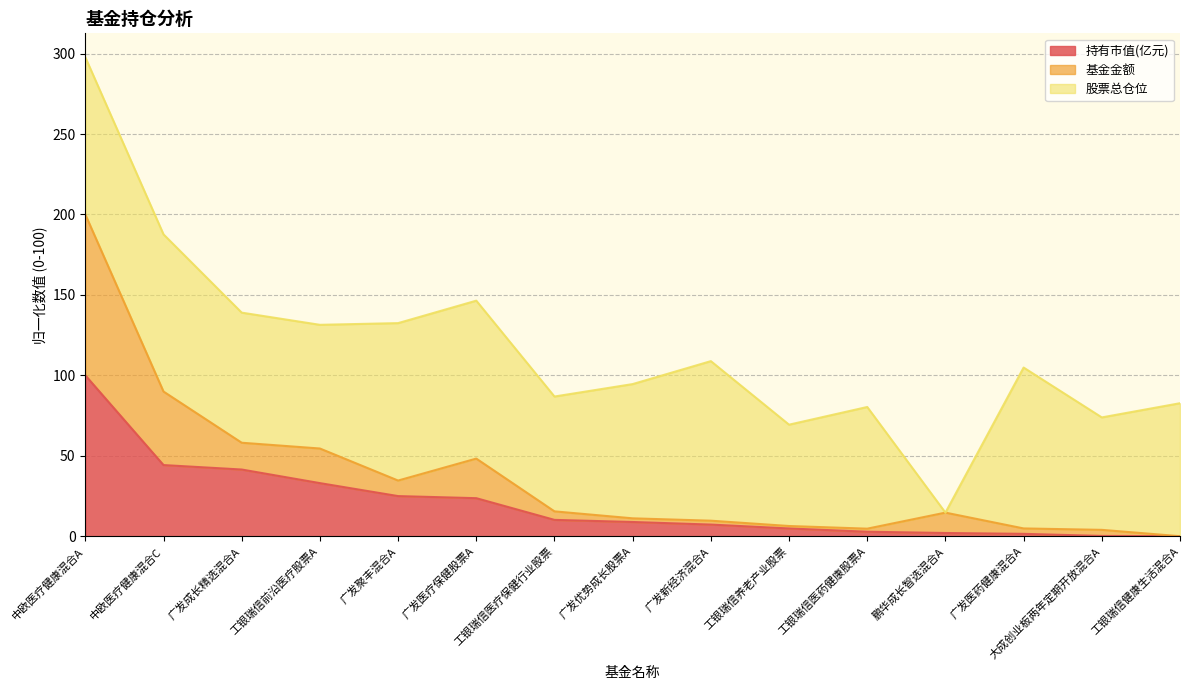

At which category is the sum across all series the highest?

中欧医疗健康混合A